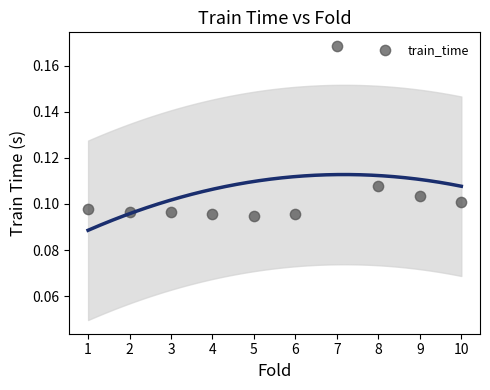

What is the range of X values (max minus min)?

9.0